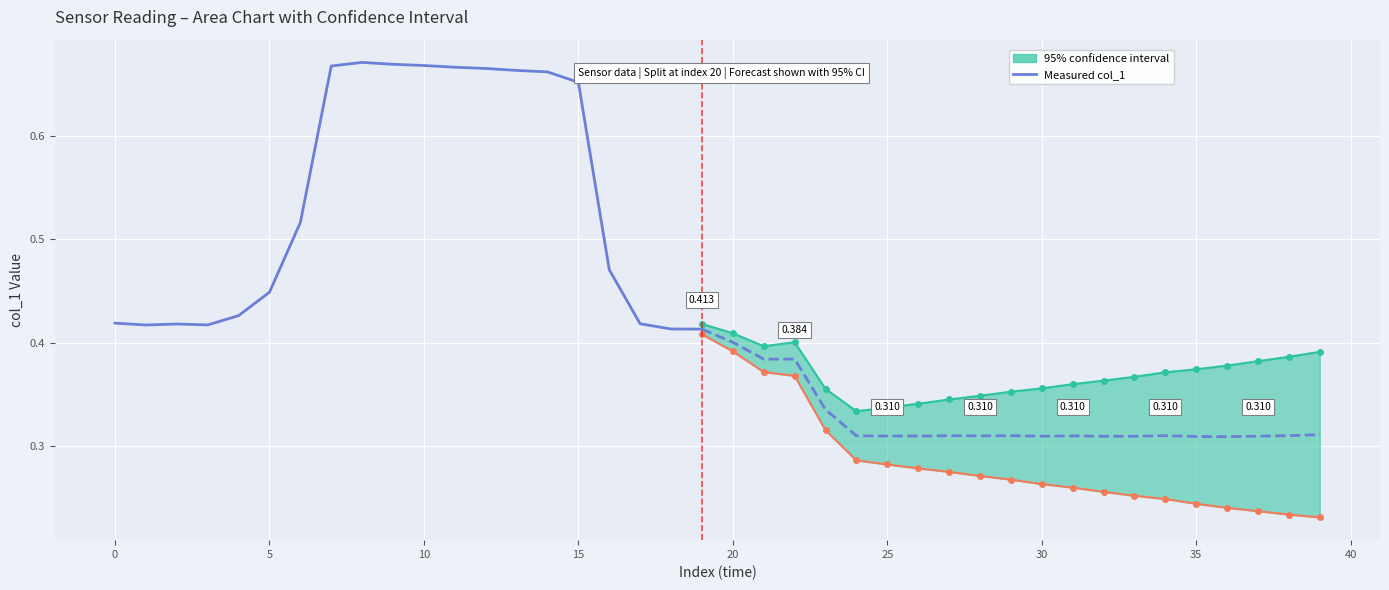

How many points are higher than both their immediate neighbors (excluding endpoints)?

2